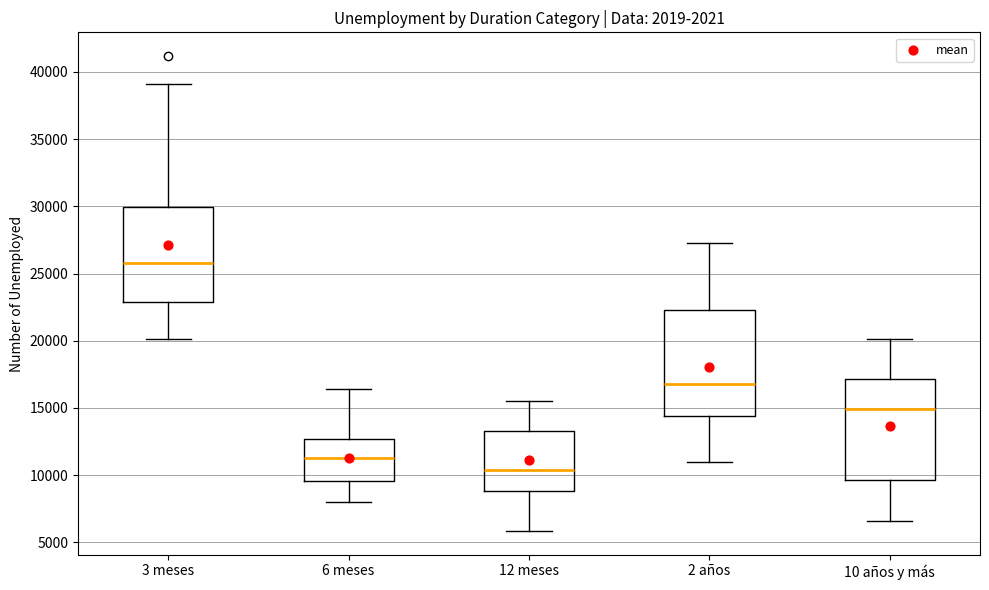

Reading left to right, transcribe this box plot: for each box, give where its median line is, the range the box spans, and where its two whiskers end, as read against the y-axis. The values are not printed on the chart, so give them approximately, as read against the axis.

3 meses: median 26000, box 23000 to 30000, whiskers 20000 to 39000
6 meses: median 11000, box 9500 to 12500, whiskers 8000 to 16500
12 meses: median 10500, box 9000 to 13500, whiskers 6000 to 15500
2 años: median 17000, box 14500 to 22500, whiskers 11000 to 27500
10 años y más: median 15000, box 9500 to 17000, whiskers 6500 to 20000